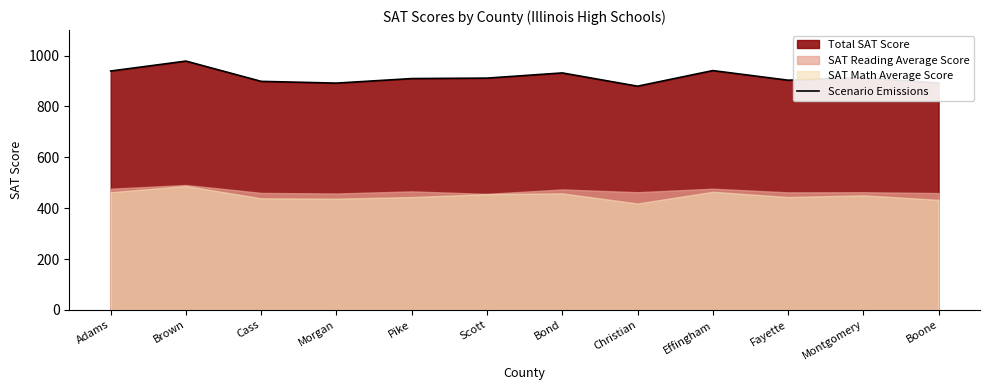

Approximately how many times larger is the value at Bond compared to Cass?

1.0